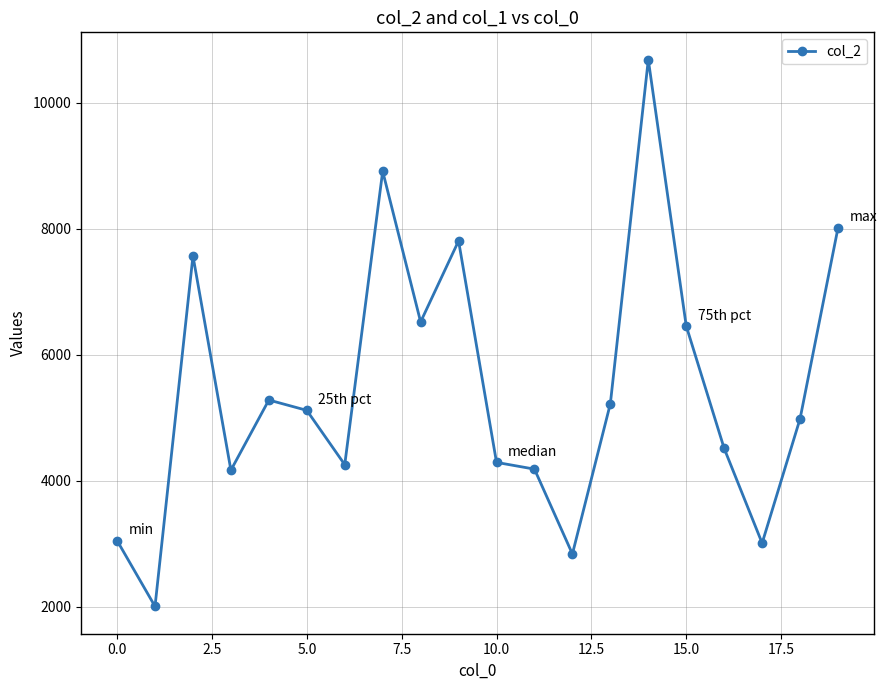

What is the average value?

5442